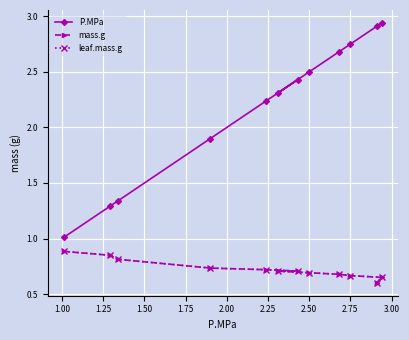

True or false: leaf.mass.g and mass.g intersect in this chart.

False